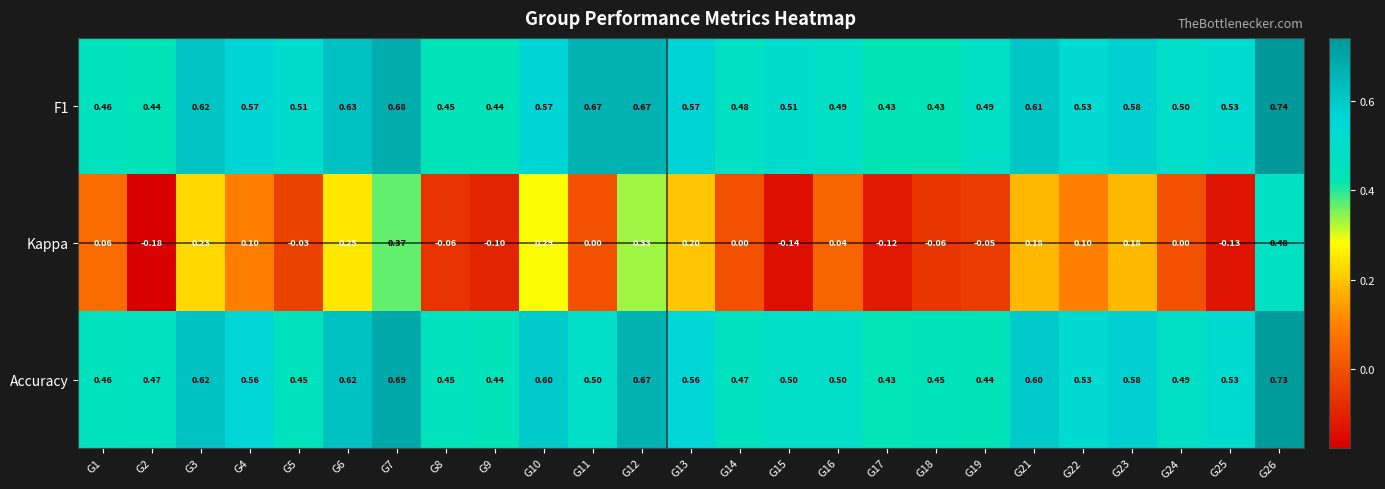

Which series has the largest range (max minus min)?

Kappa